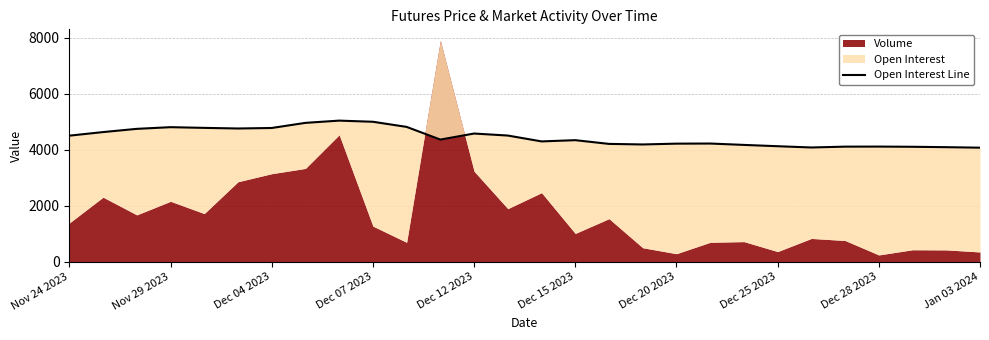

What is the sum of all values?

124509